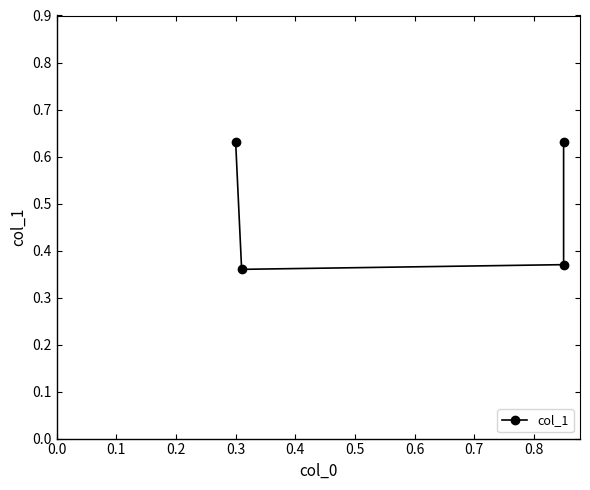

True or false: the data has more than 1 interior local peaks.

False